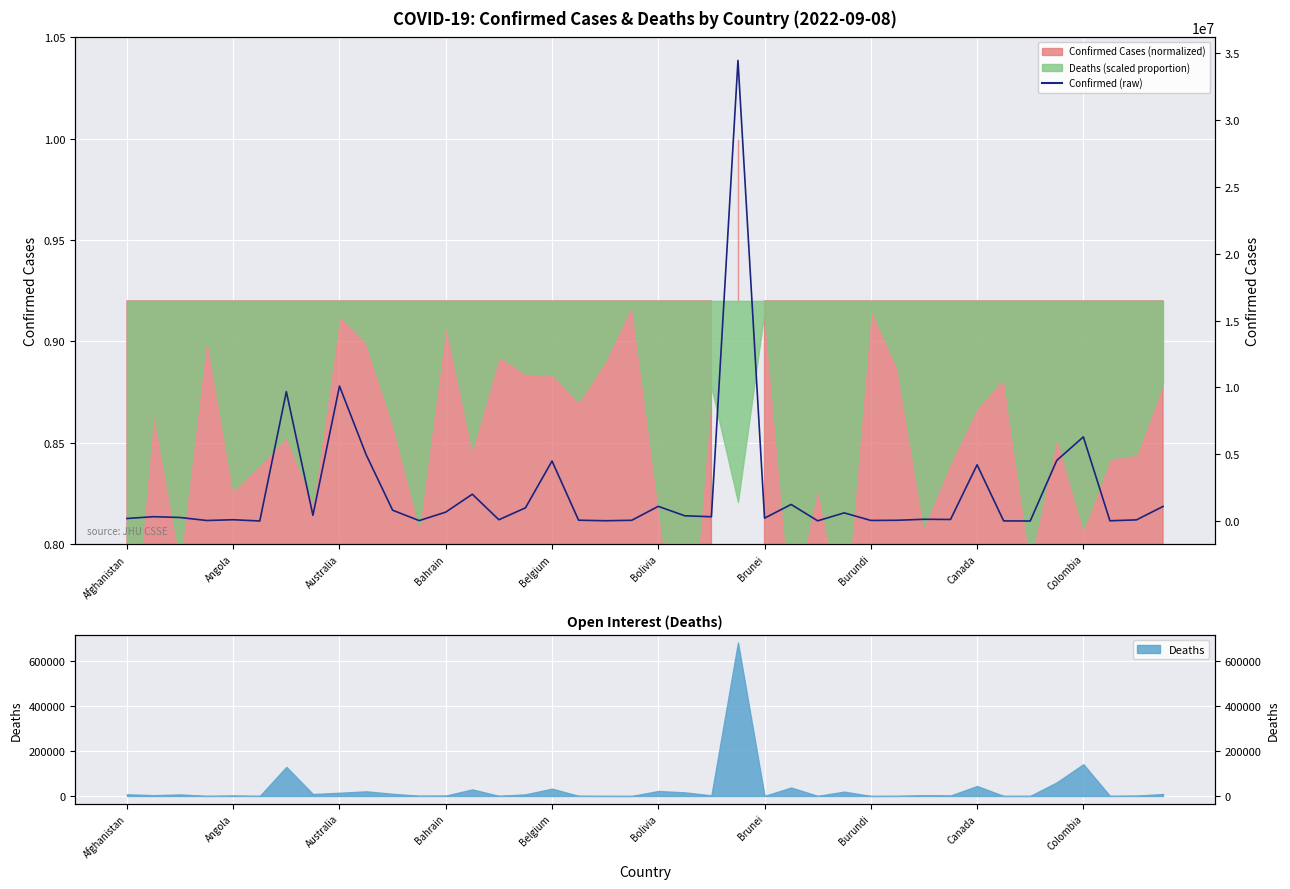

What is the ratio of the value at Bahrain to the value at Burundi?

13.6